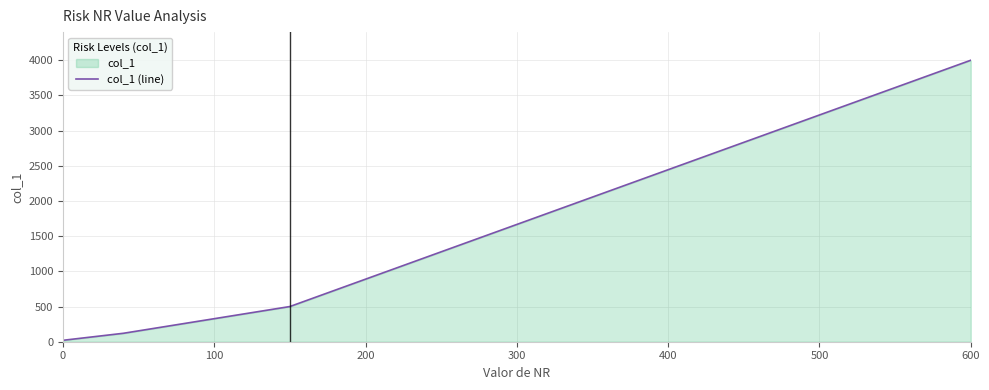

Reading left to right, what are all the values shown in this chart?

20	120	500	4000